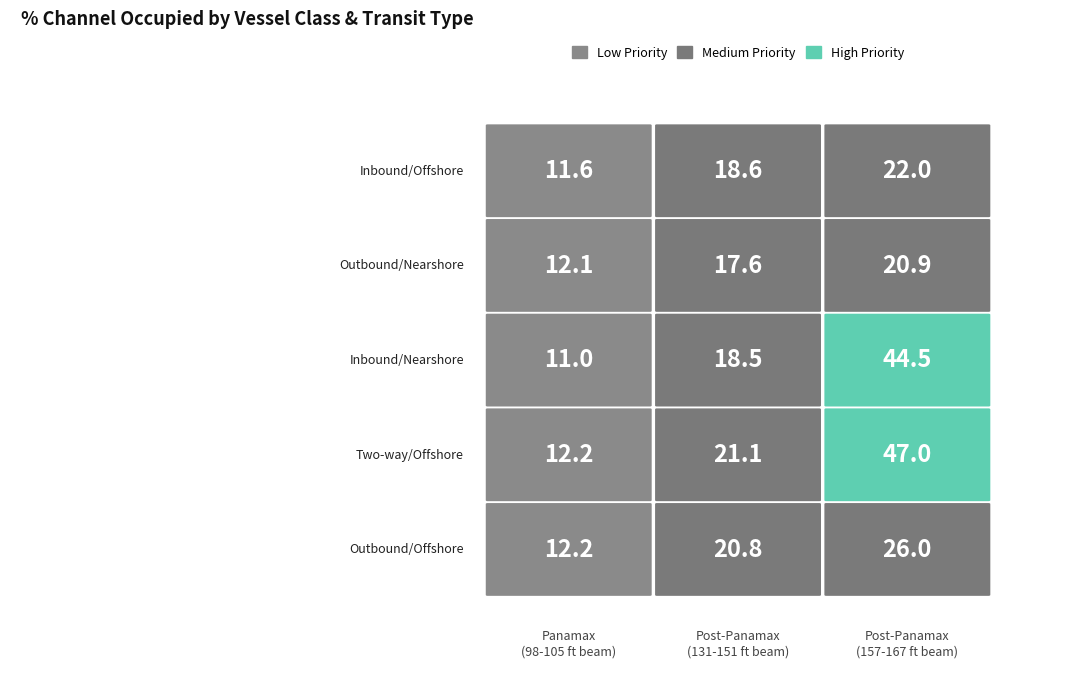

What is the smallest value displayed?

11.0